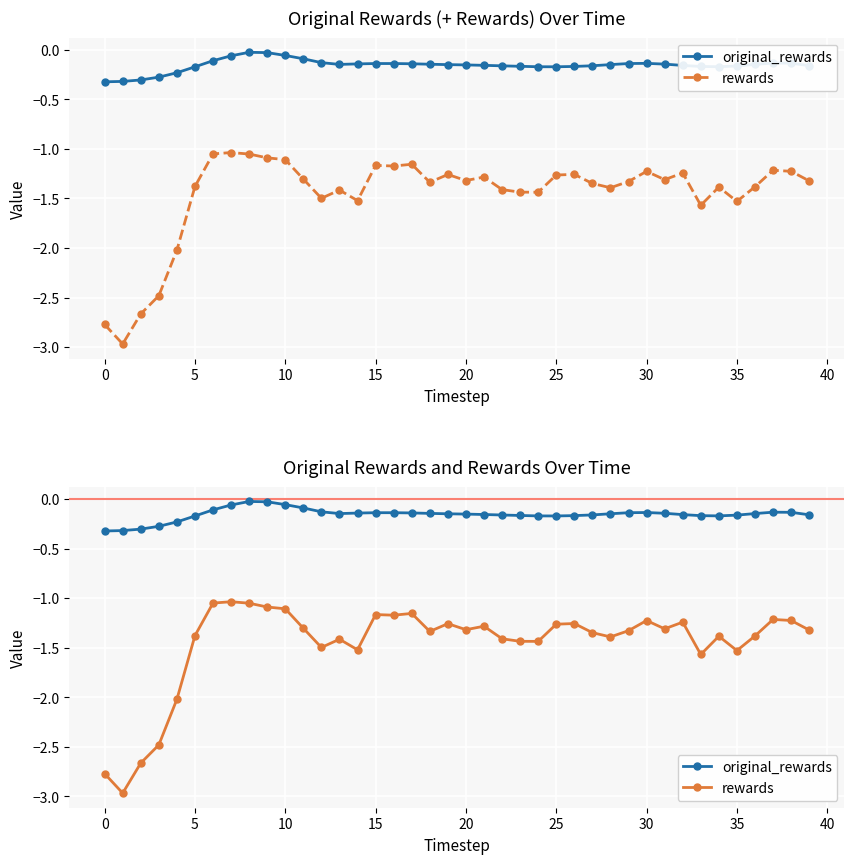

True or false: original_rewards and rewards cross at least once.

False